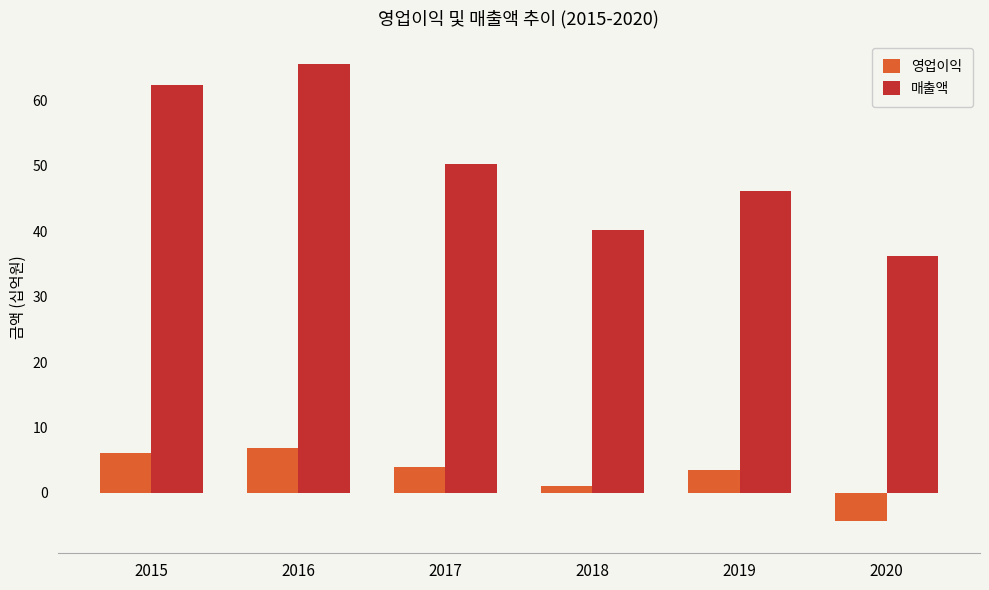

How many data points in 매출액 are less than 50?

3